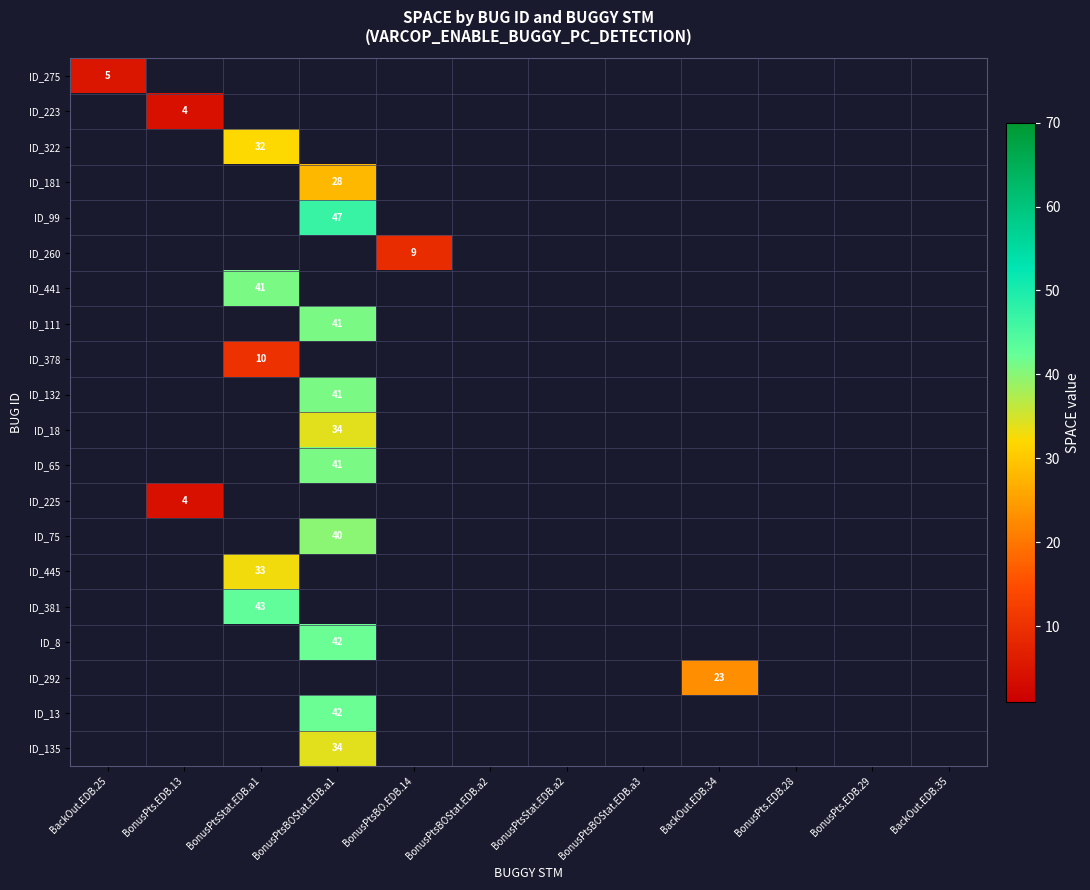

The ID_65 series shows 41 at BonusPtsBOStat.EDB.a1. True or false?

True